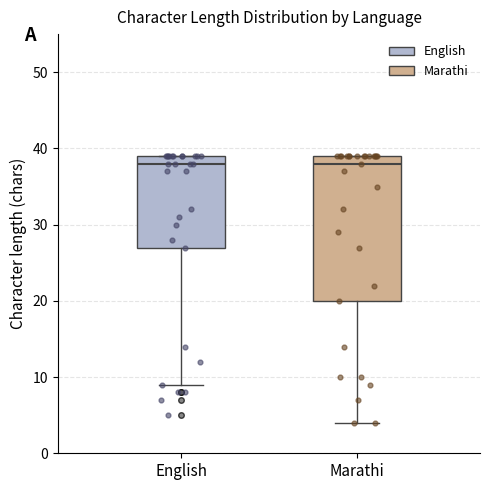

Comparing the boxes themselves (not the whiskers), which one is the tallest?

Marathi